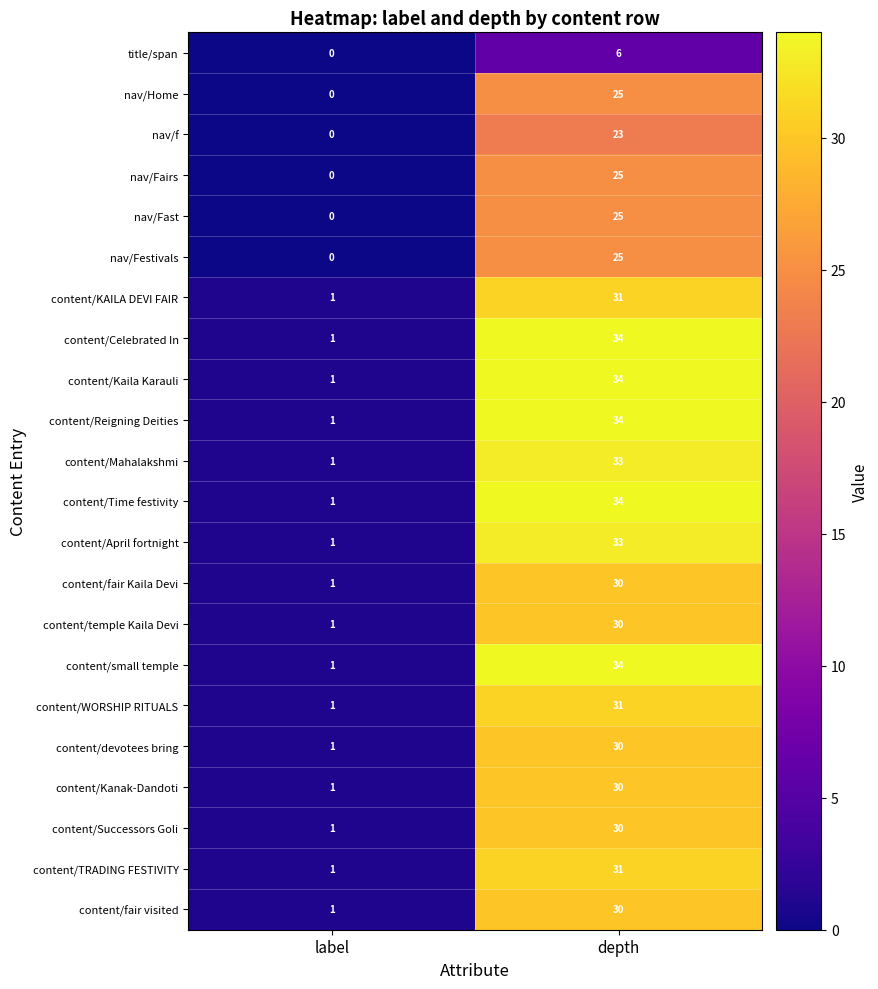

What value does the content/Successors Goli series have at depth, to the nearest 10?

30